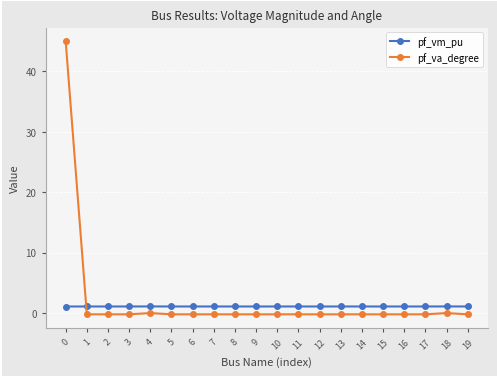

What is the sum of all pf_va_degree values?

41.5